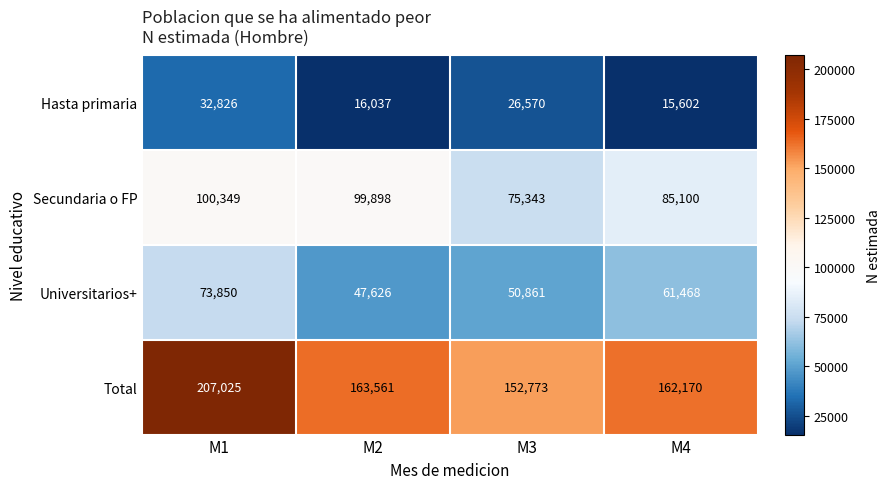

Reading right to left, transcribe all the data shown in this chart.

Hasta primaria: M4=15602	M3=26570	M2=16037	M1=32826
Secundaria o FP: M4=85100	M3=75343	M2=99898	M1=100349
Universitarios+: M4=61468	M3=50861	M2=47626	M1=73850
Total: M4=162170	M3=152773	M2=163561	M1=207025